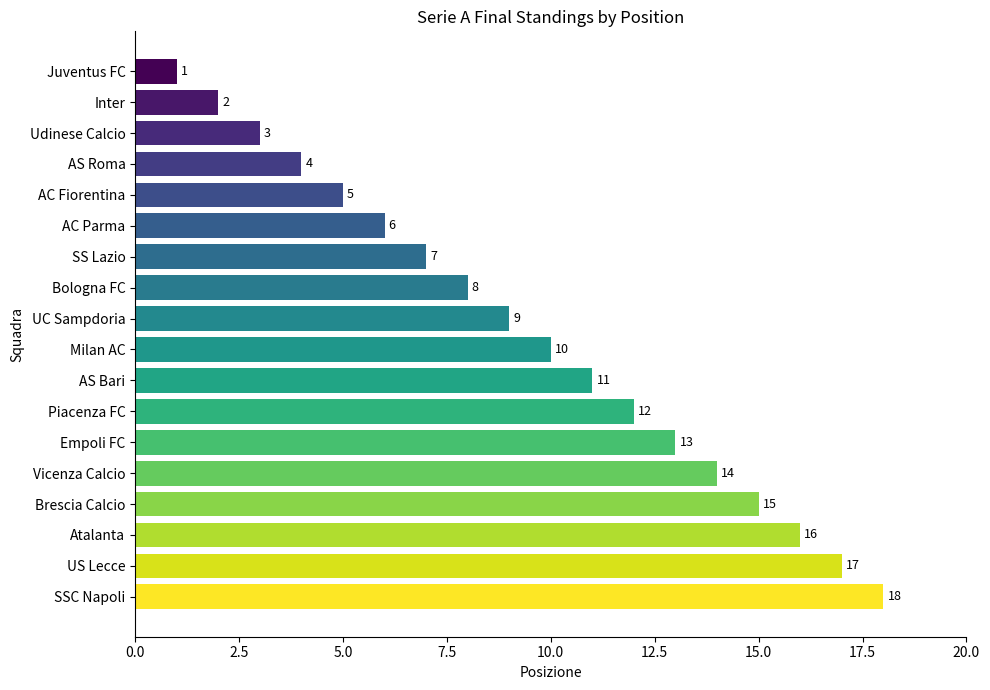

What is the approximate value at Vicenza Calcio?

14